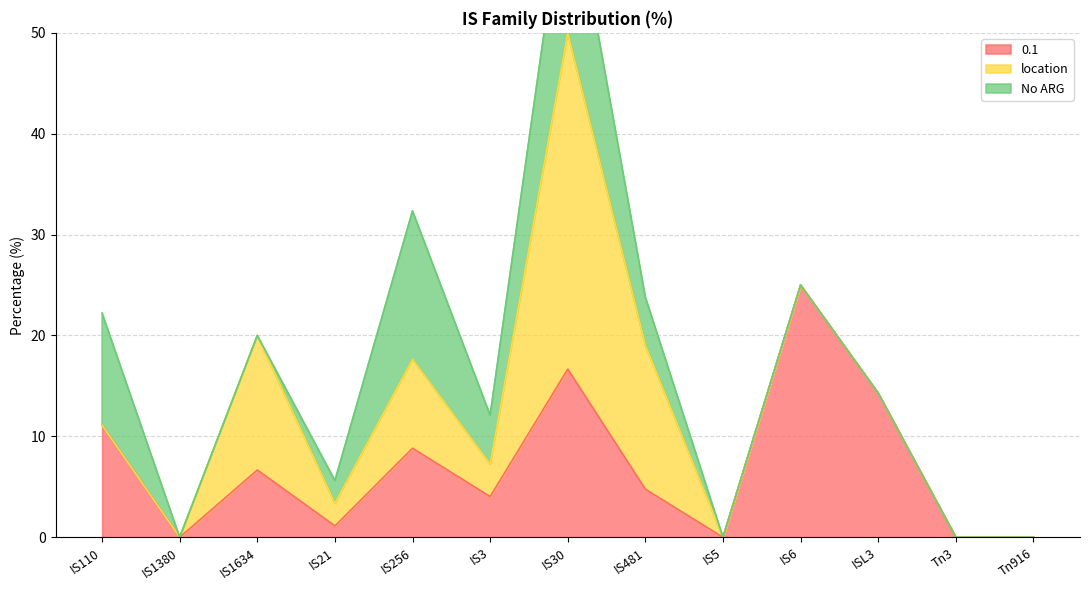

True or false: 0.1 has a value of 7.9 at IS5.

False